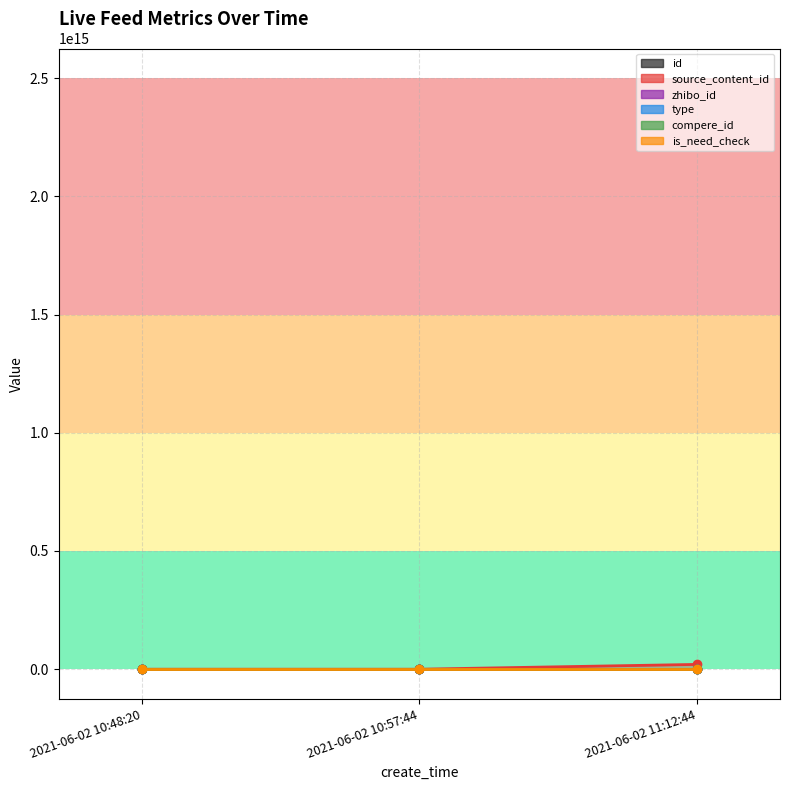

How many categories are shown in the chart?

3